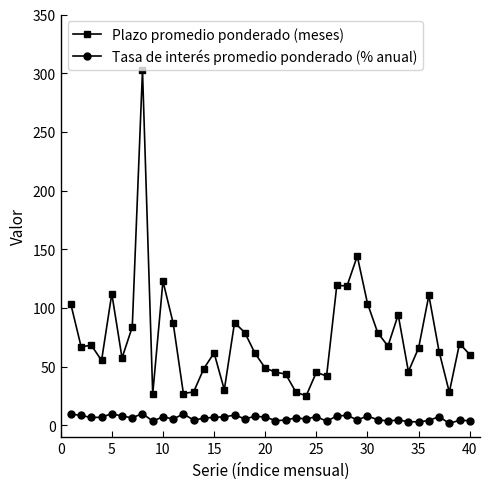

List the series in order of their peak value, lowest first.

Tasa de interés promedio ponderado (% anual), Plazo promedio ponderado (meses)